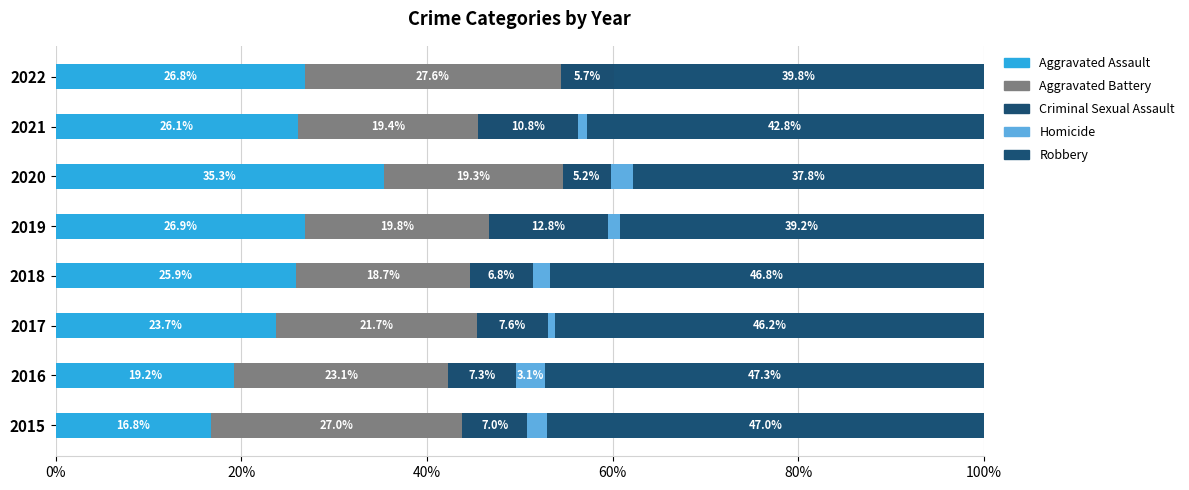

How many series are shown in this chart?

5